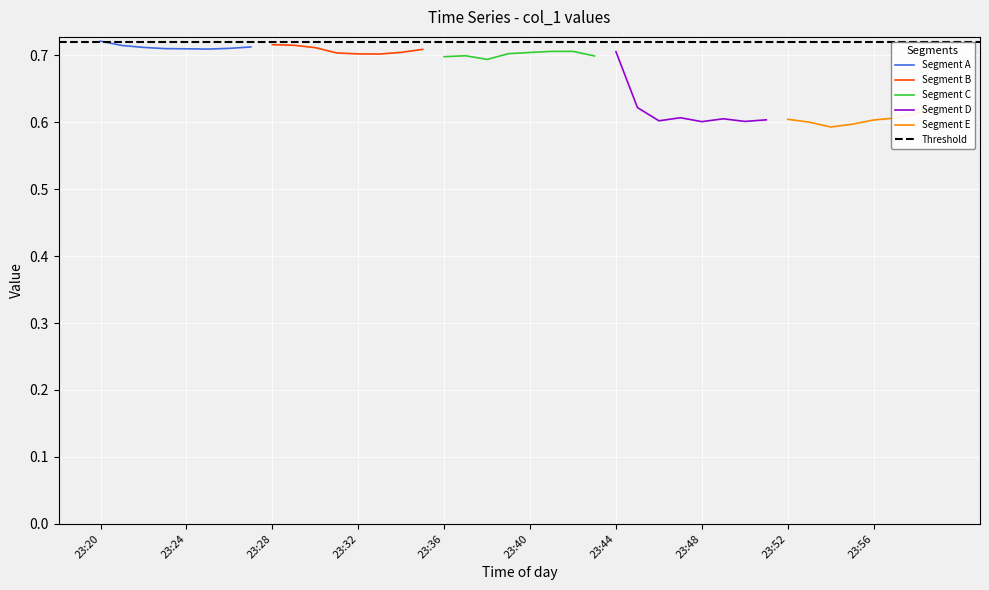

What is the difference between the maximum and minimum values?

0.1